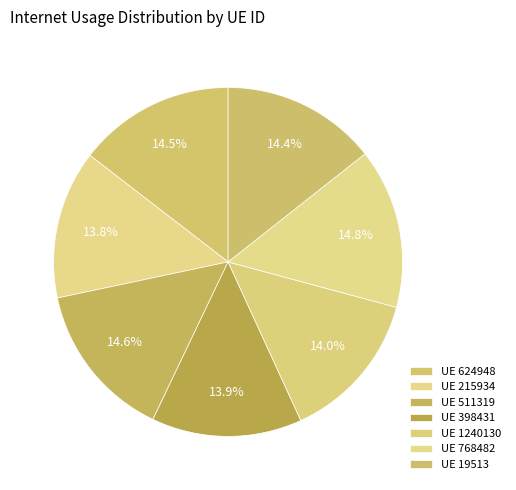

How many segments does this pie chart have?

7